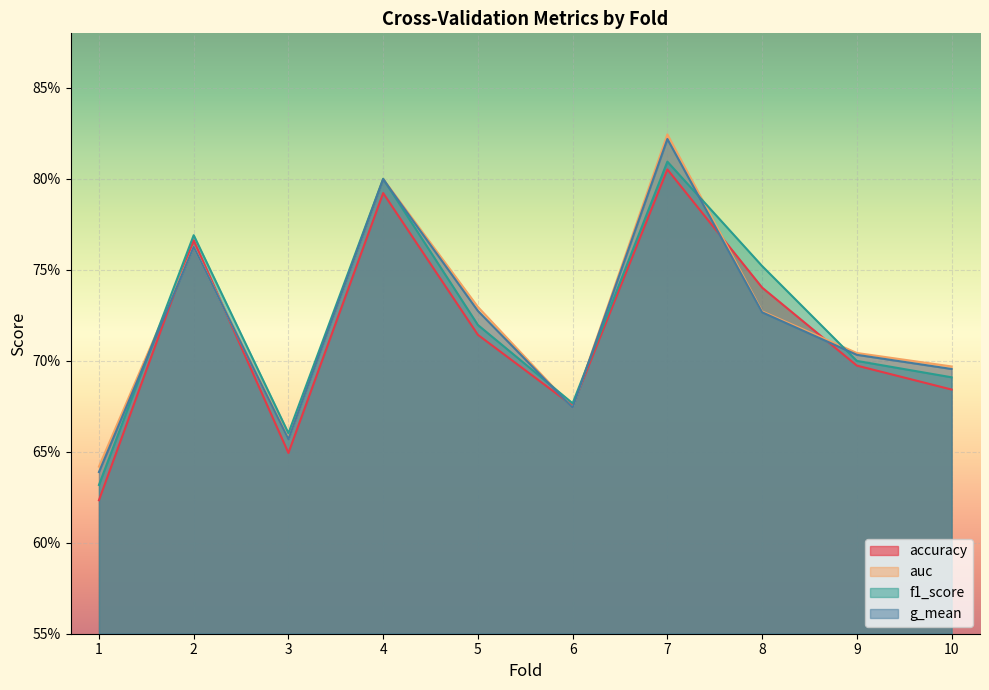

True or false: g_mean has a value of 1.2 at 5.

False